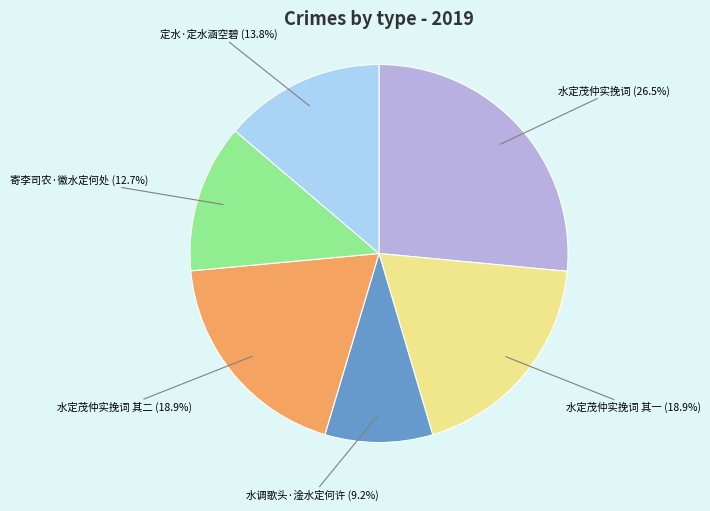

Is there any slice that represents more than half of the pie?

No